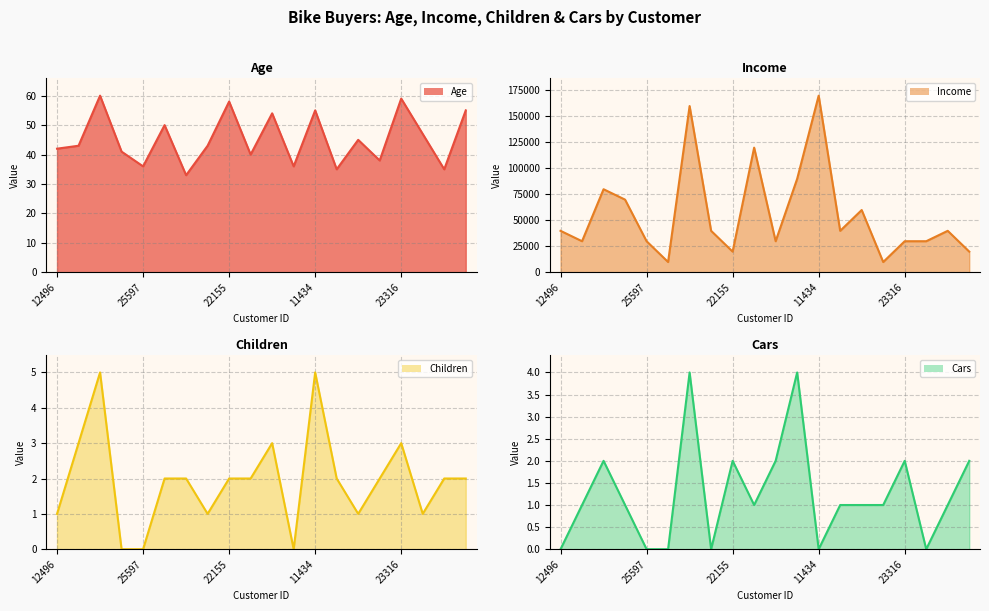

Reading left to right, extract all data points from this chart.

Age line: 42	43	60	41	36	50	33	43	58	40	54	36	55	35	45	38	59	47	35	55
Income line: 40000	30000	80000	70000	30000	10000	160000	40000	20000	120000	30000	90000	170000	40000	60000	10000	30000	30000	40000	20000
Children line: 1	3	5	0	0	2	2	1	2	2	3	0	5	2	1	2	3	1	2	2
Cars line: 0	1	2	1	0	0	4	0	2	1	2	4	0	1	1	1	2	0	1	2